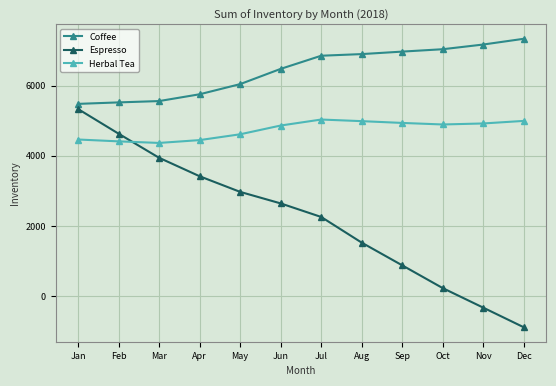

What is the approximate value of Herbal Tea at Oct?

4895